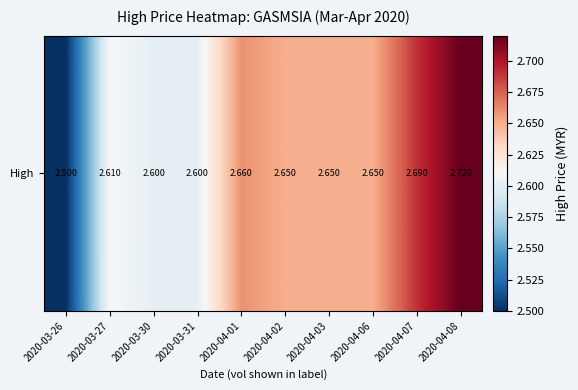

List the labels in order of value, largest first.

2020-04-08, 2020-04-07, 2020-04-01, 2020-04-02, 2020-04-03, 2020-04-06, 2020-03-27, 2020-03-30, 2020-03-31, 2020-03-26